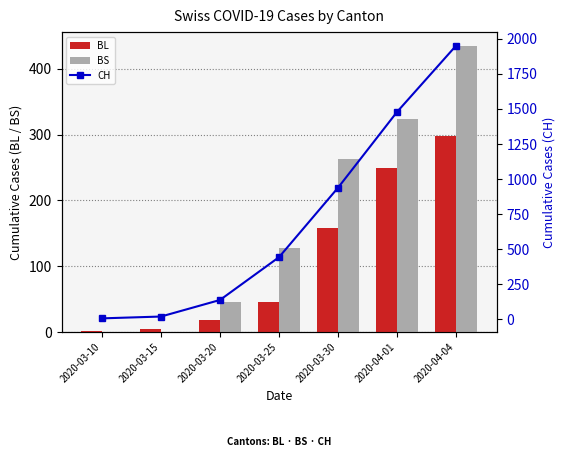

What are all the series names shown in the legend?

BL, BS, CH